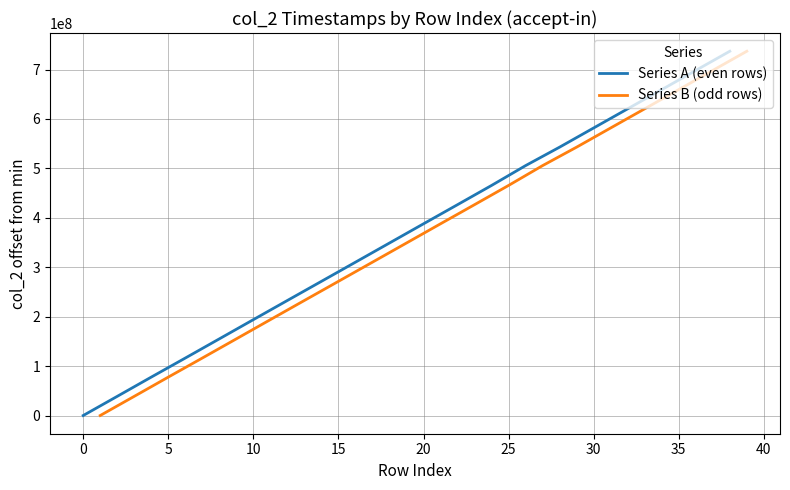

What is the difference between the maximum and minimum values in the Series B (odd rows) series?

737103513